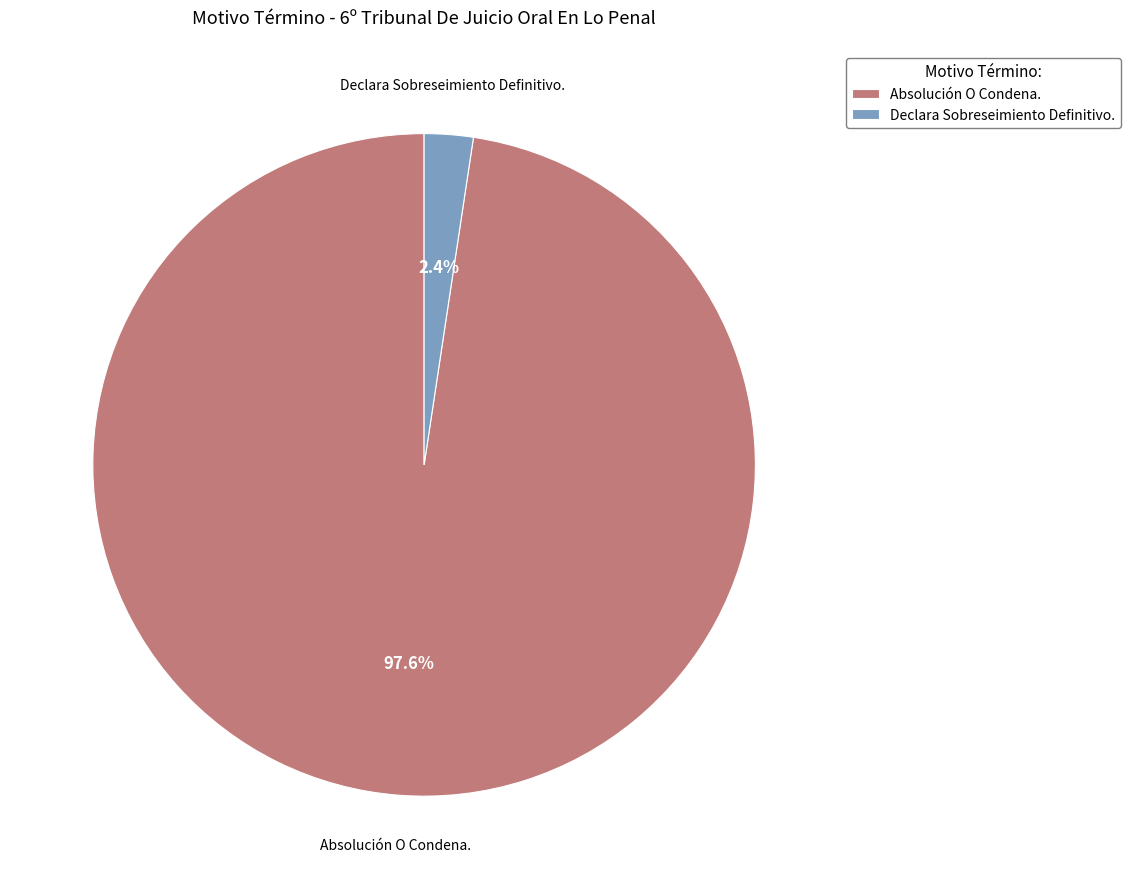

How many segments does this pie chart have?

2